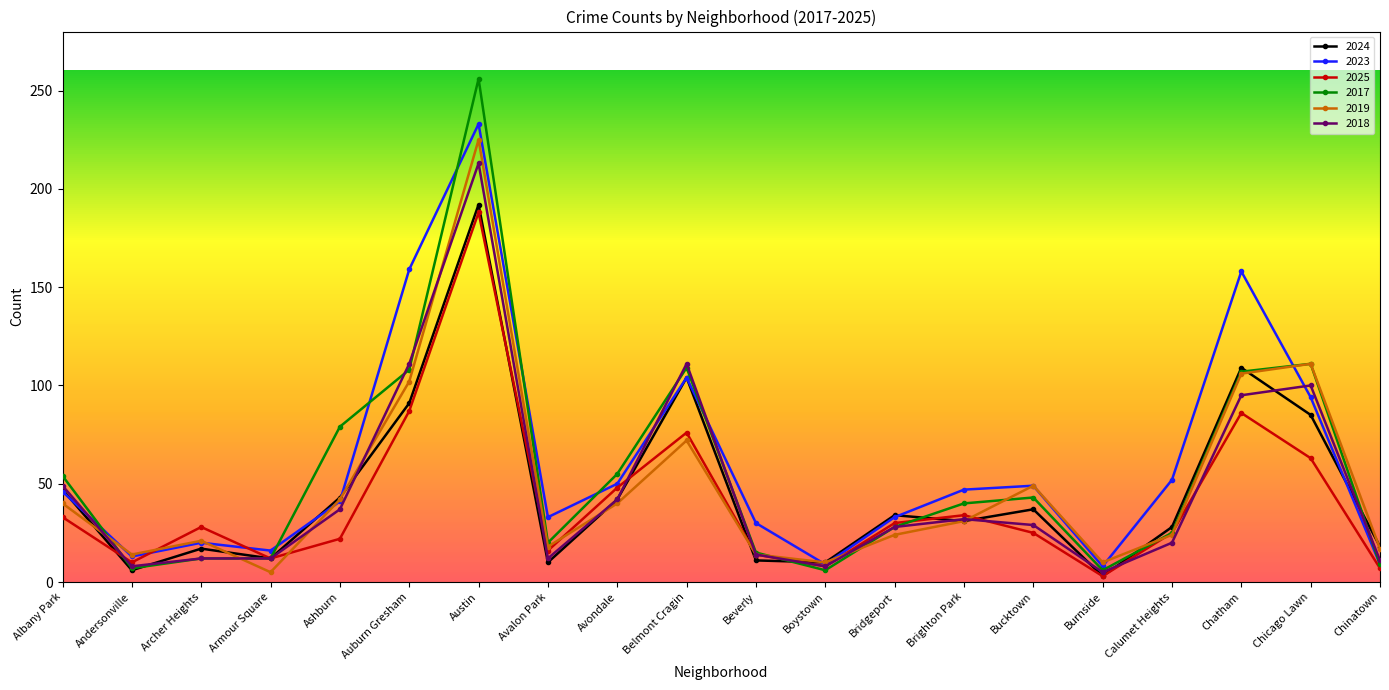

Does the chart have visible grid lines?

No